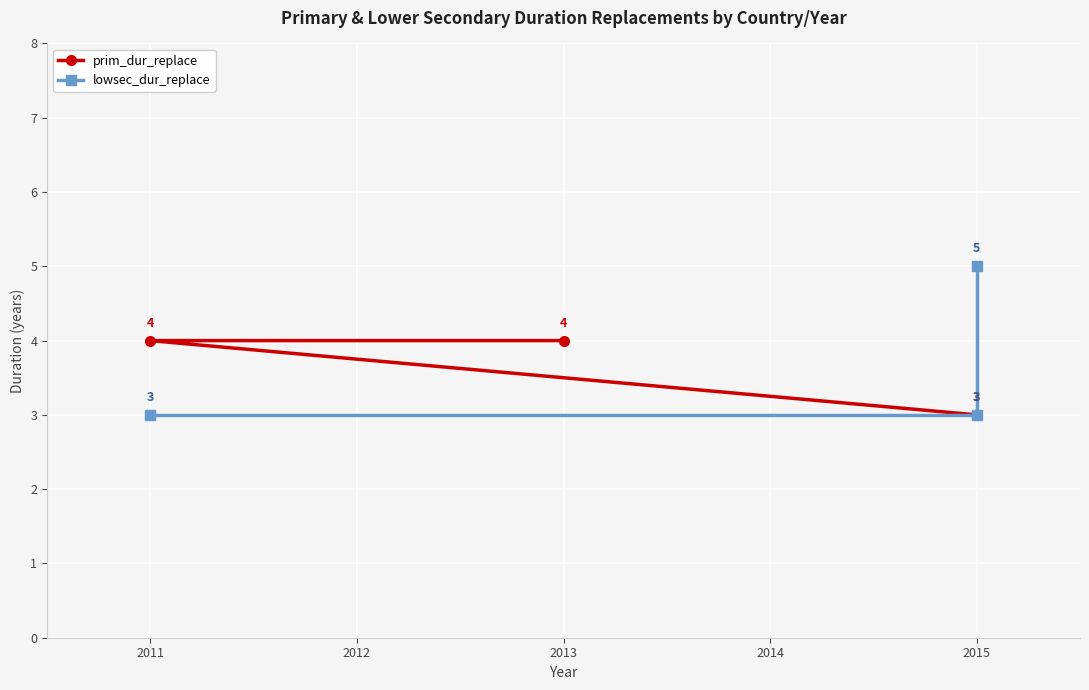

What is the maximum value for prim_dur_replace?

4